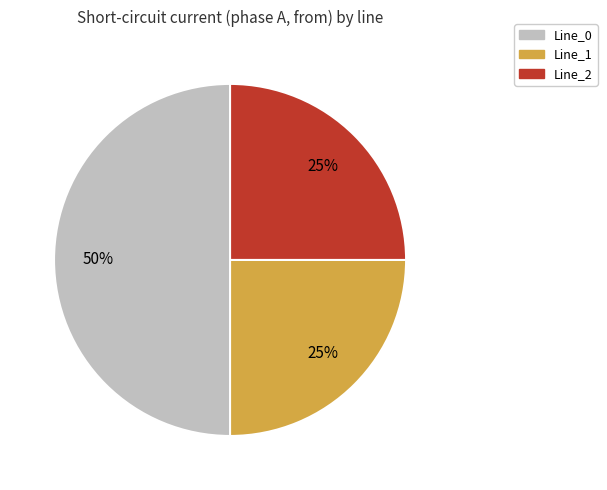

To the nearest percent, what is the average slice percentage?

33%